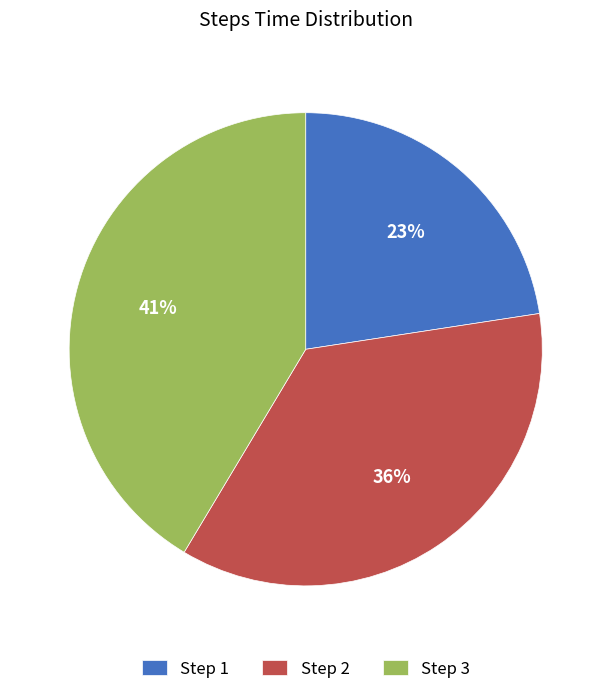

Which category has the biggest portion of the pie?

Step 3